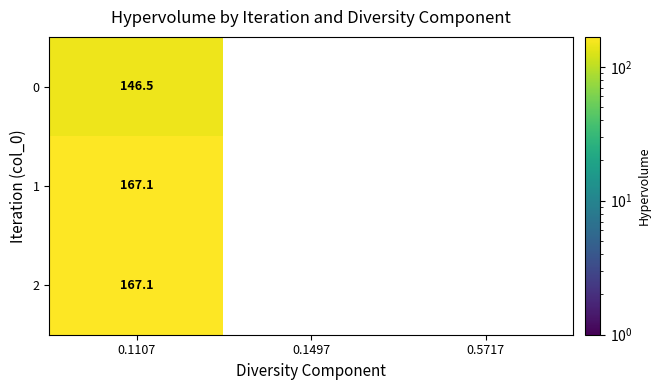

What is the total value across all series at 0.1107?

480.7